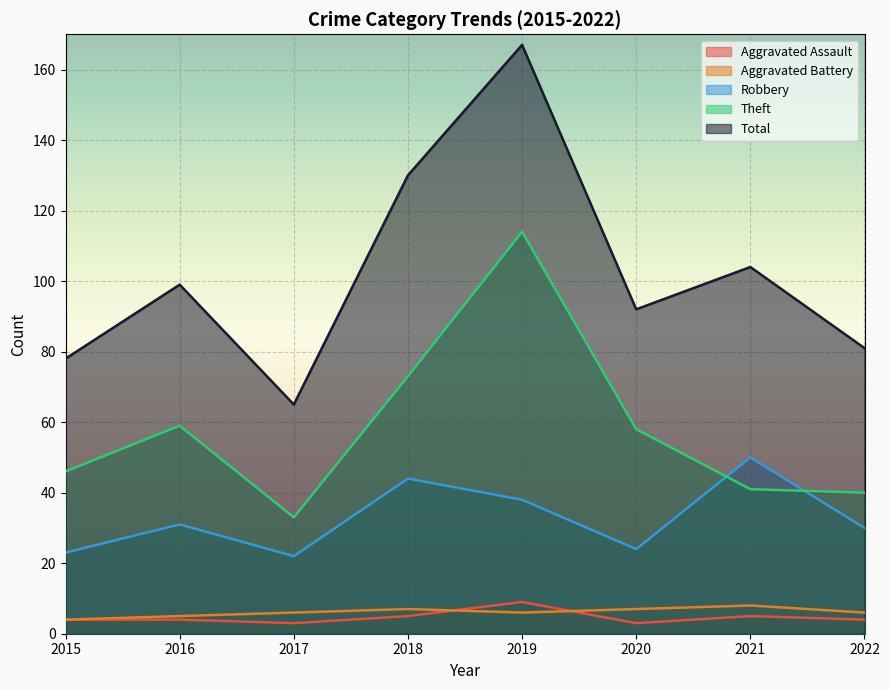

What is the value of the Aggravated Battery point at the 5th from the left?

6